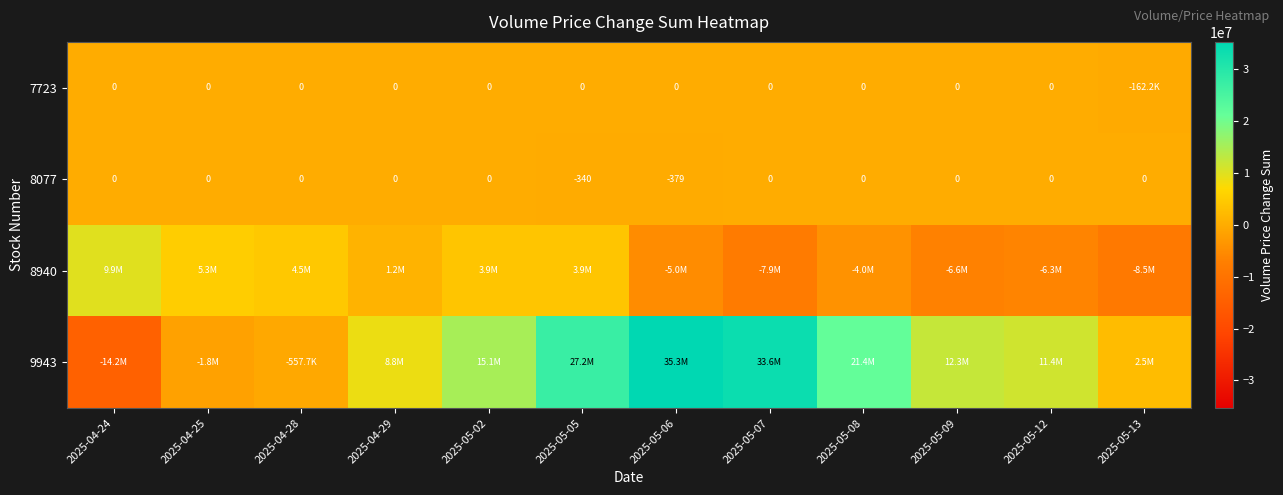

The 8077 series shows 0 at 2025-05-09. True or false?

True